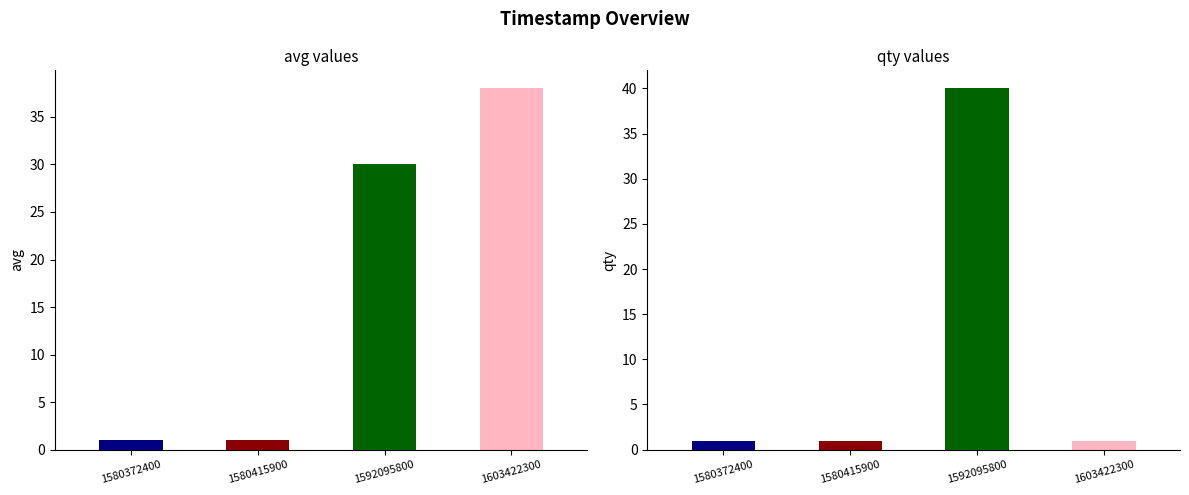

Reading left to right, transcribe all the data shown in this chart.

avg: 1	1	30	38
qty: 1	1	40	1